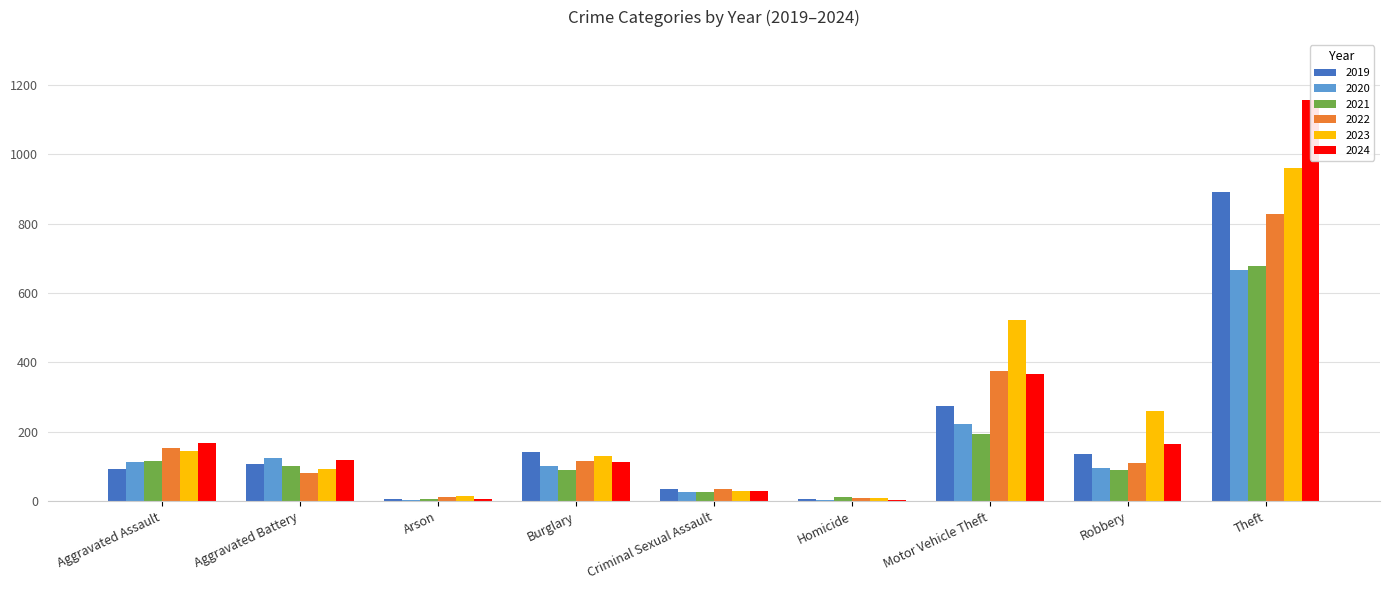

Count the number of data series in this chart.

6